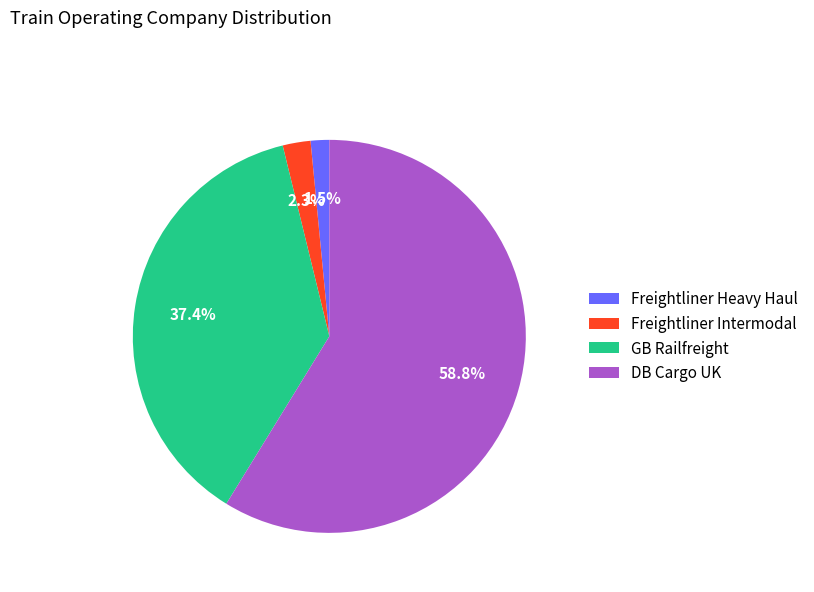

Is there any slice that represents more than half of the pie?

Yes